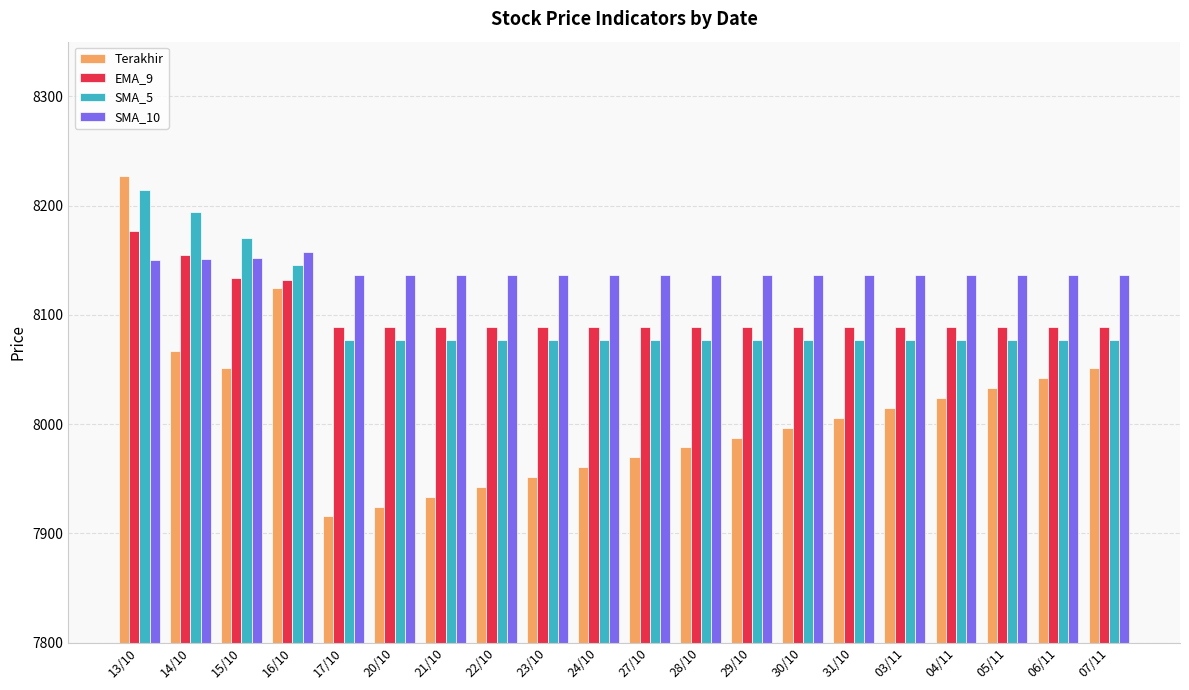

What is the value of the SMA_5 bar at the 7th from the left?

8077.1